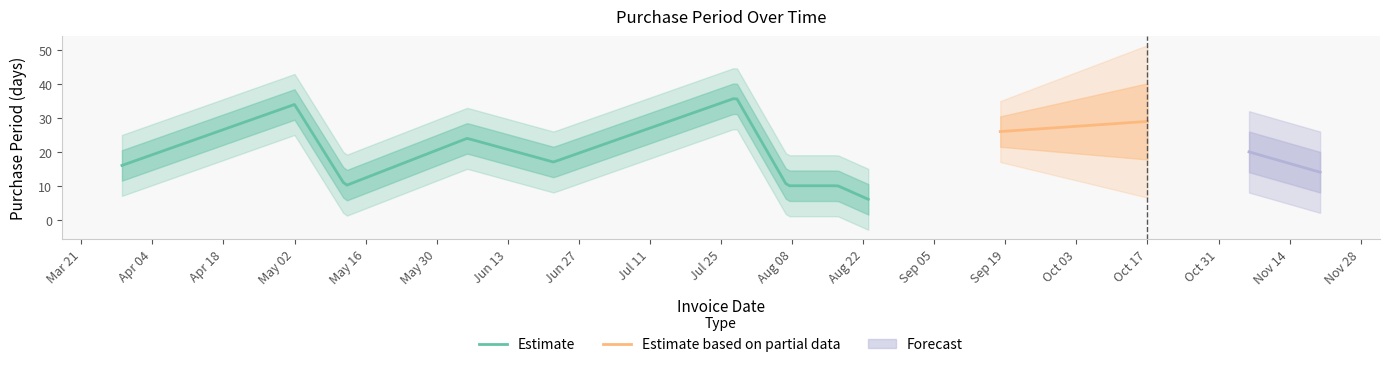

Reading left to right, extract all data points from this chart.

2017-03-29=16	2017-05-02=34	2017-05-12=10	2017-06-05=24	2017-06-22=17	2017-07-28=36	2017-08-07=10	2017-08-17=10	2017-08-23=6	2017-09-18=26	2017-10-17=29	2017-11-06=20	2017-11-20=14